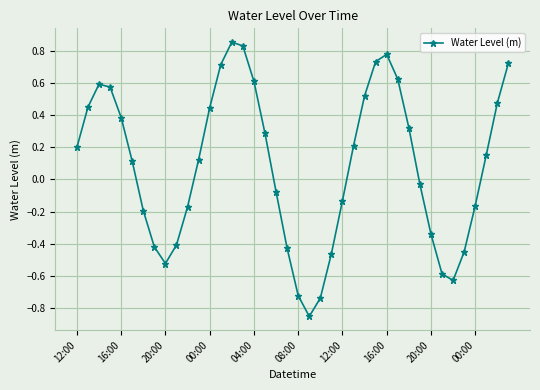

Is this an area chart (filled region under the line)?

No